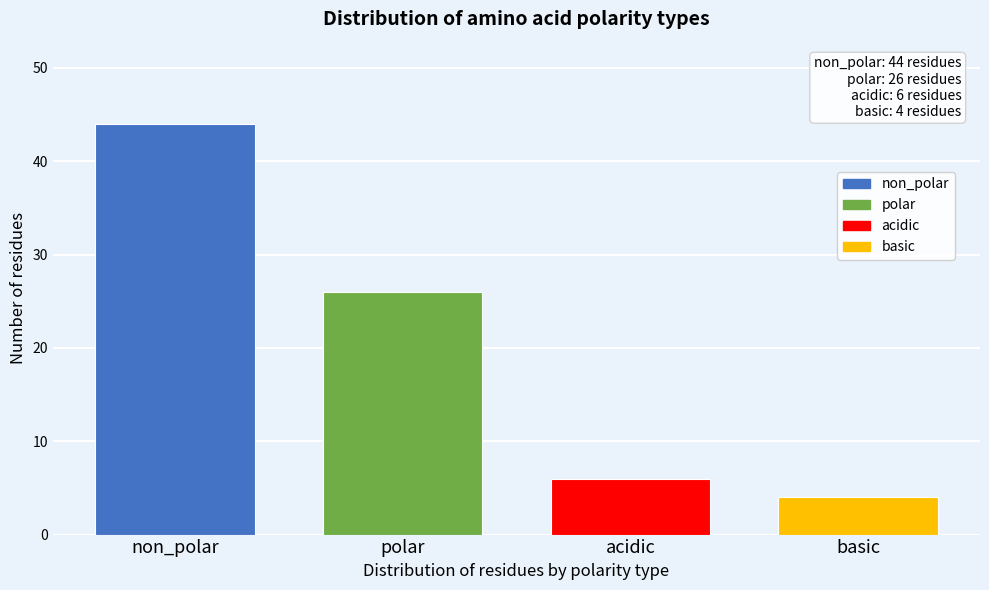

Reading right to left, transcribe all the data shown in this chart.

4	6	26	44